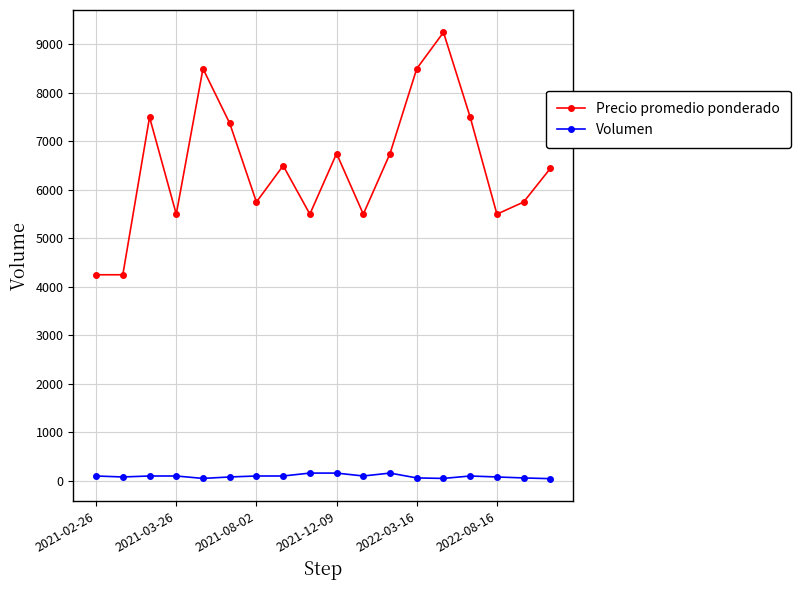

Which series has the largest total across all categories?

Precio promedio ponderado